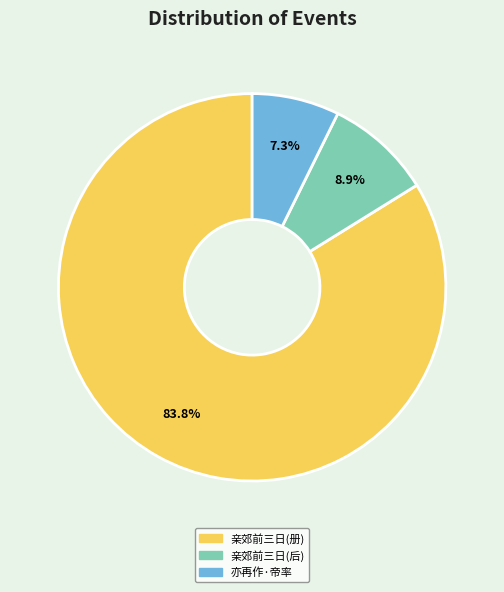

Count the number of slices in the pie.

3